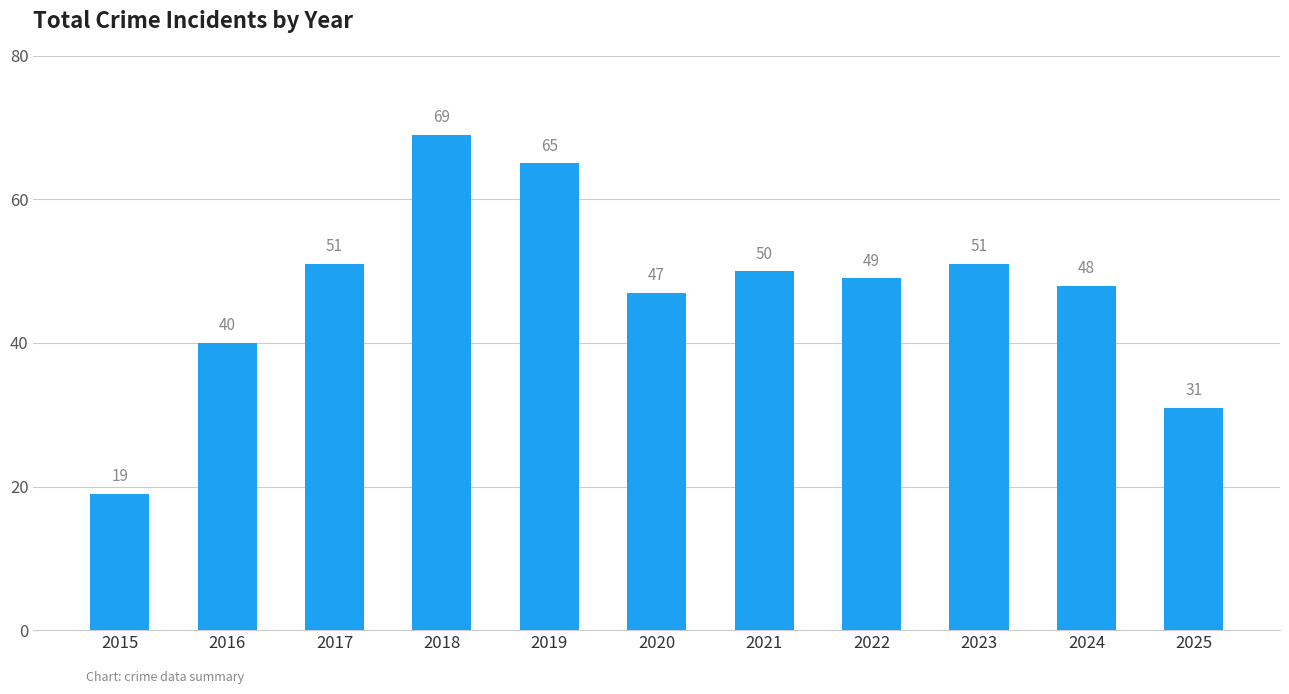

True or false: the data shows 9 at 2015.

False